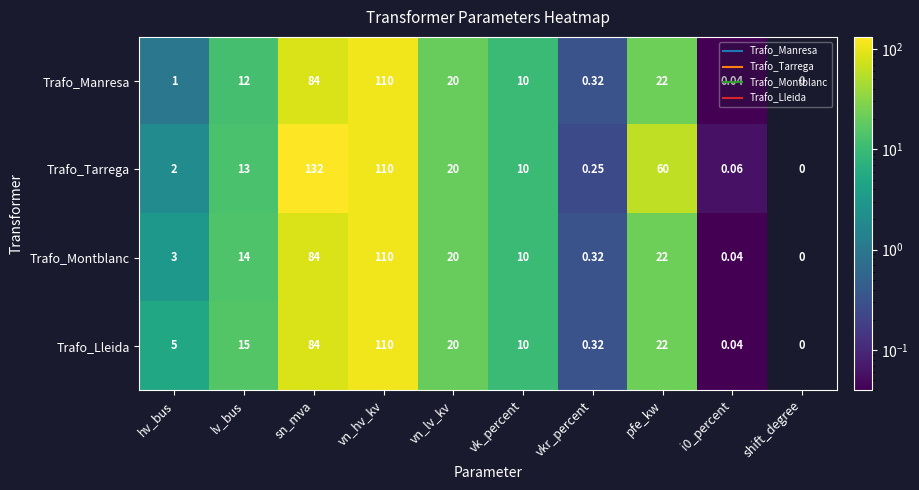

Which category has the lowest value in the Trafo_Manresa series?

shift_degree